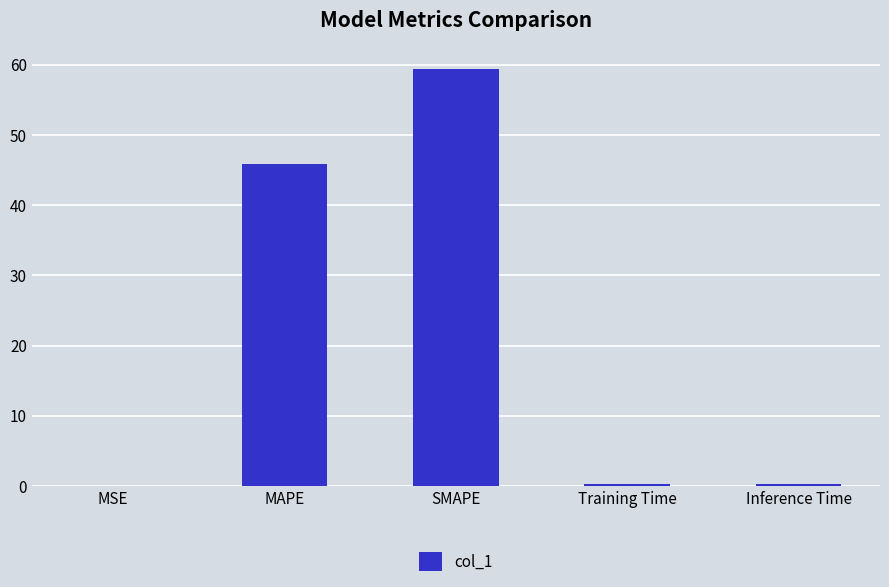

What is the maximum value shown in the chart?

59.5